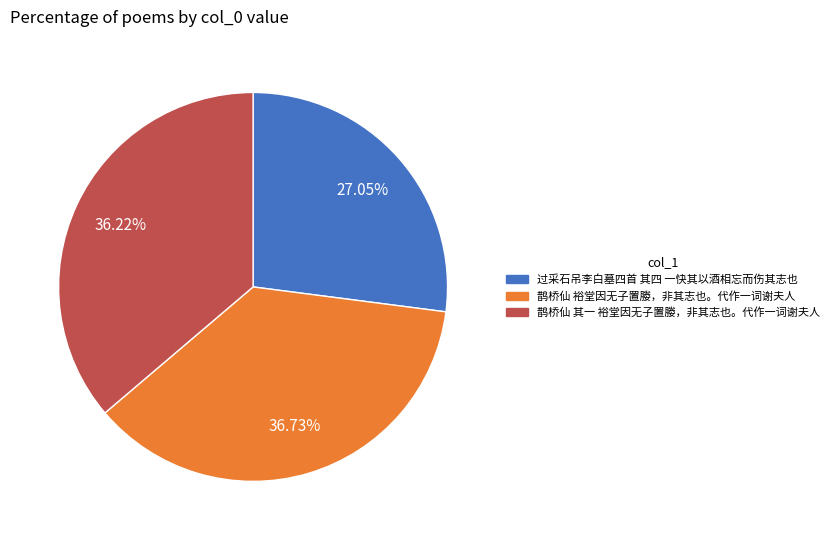

Which slice is the largest?

鹊桥仙 裕堂因无子置媵，非其志也。代作一词谢夫人